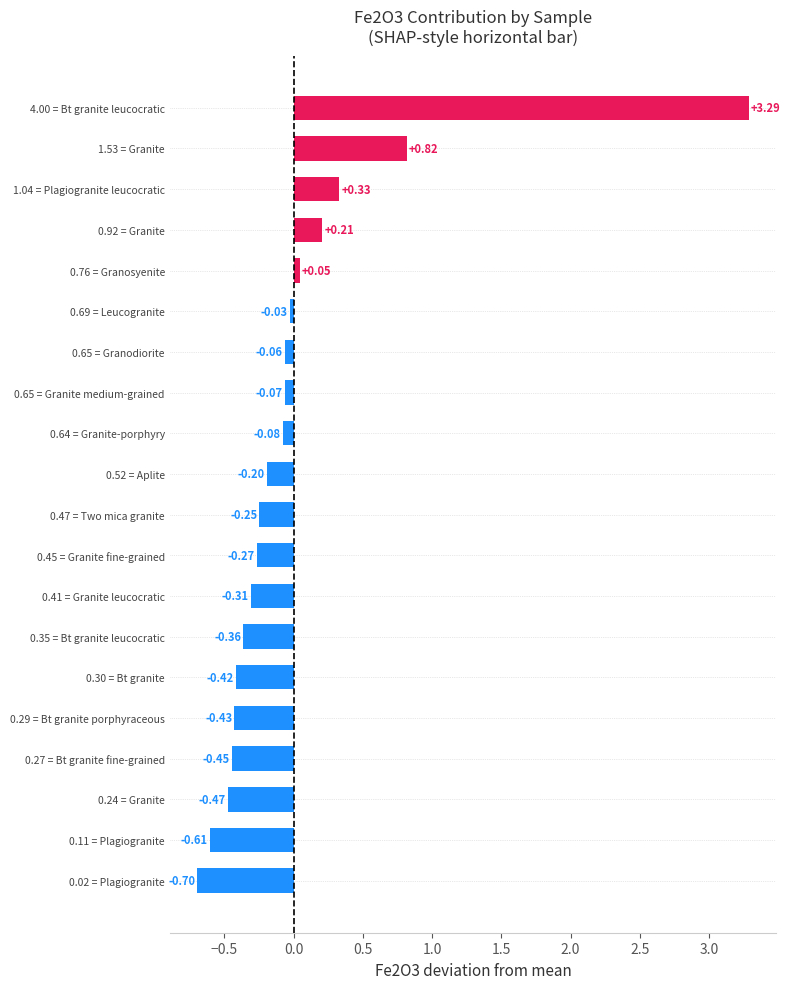

At which category does the chart reach its peak across all series?

4.00 = Bt granite leucocratic